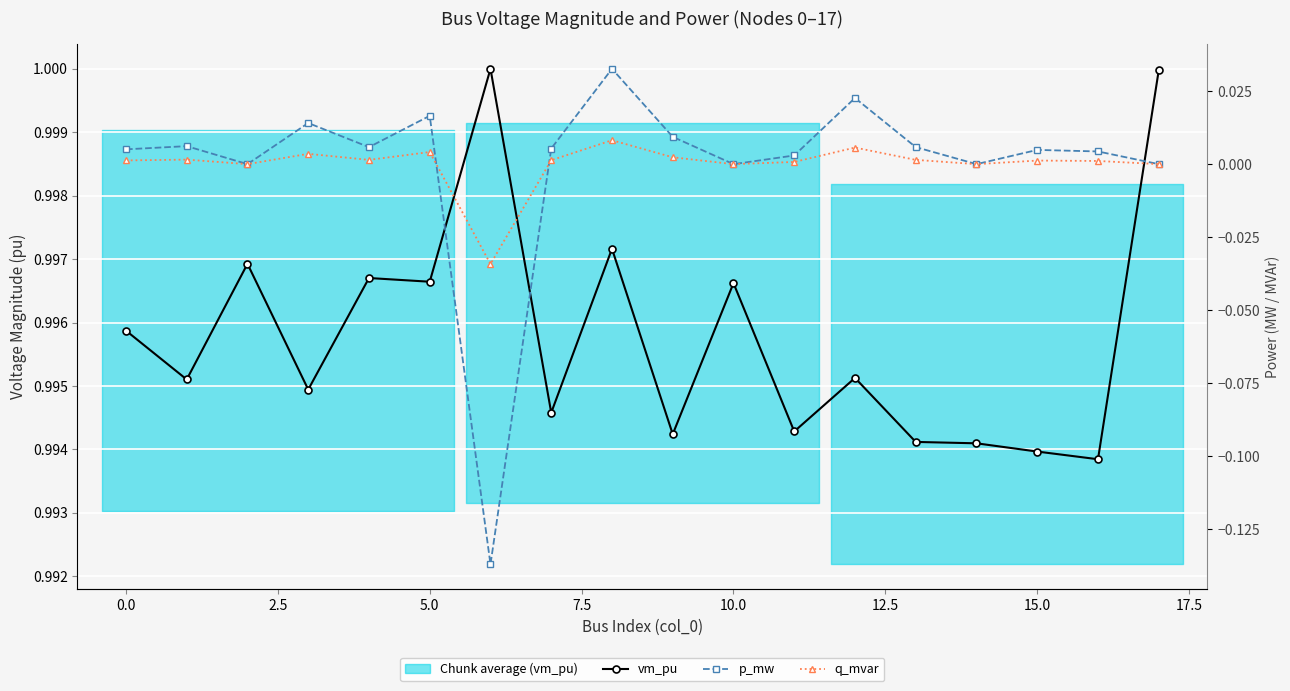

Which series has the widest spread of values?

p_mw